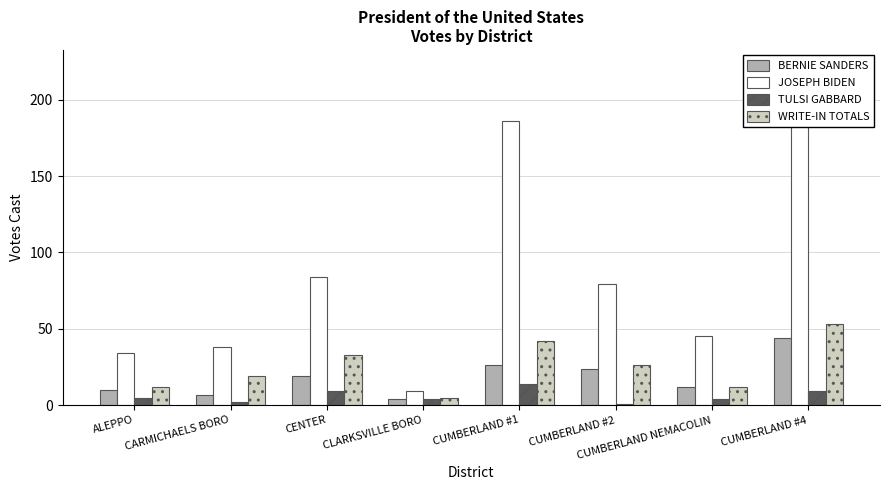

What is the total value across all series at CARMICHAELS BORO?

66